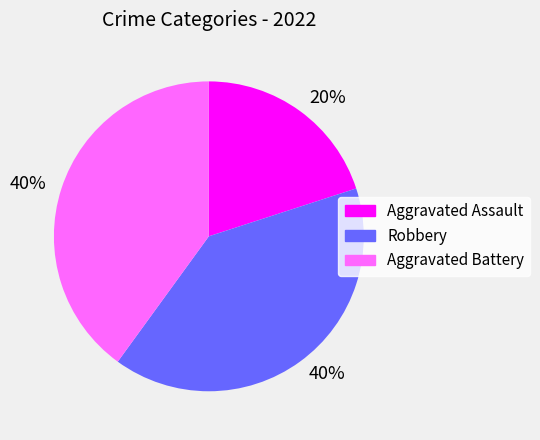

Is there any slice that represents more than half of the pie?

No